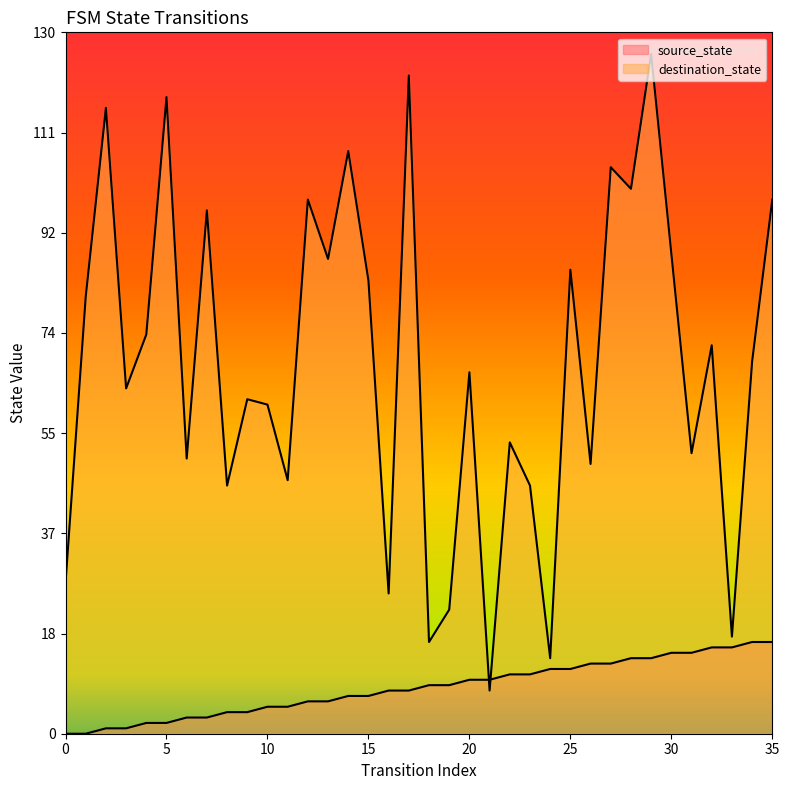

At which category is the sum across all series the highest?

29